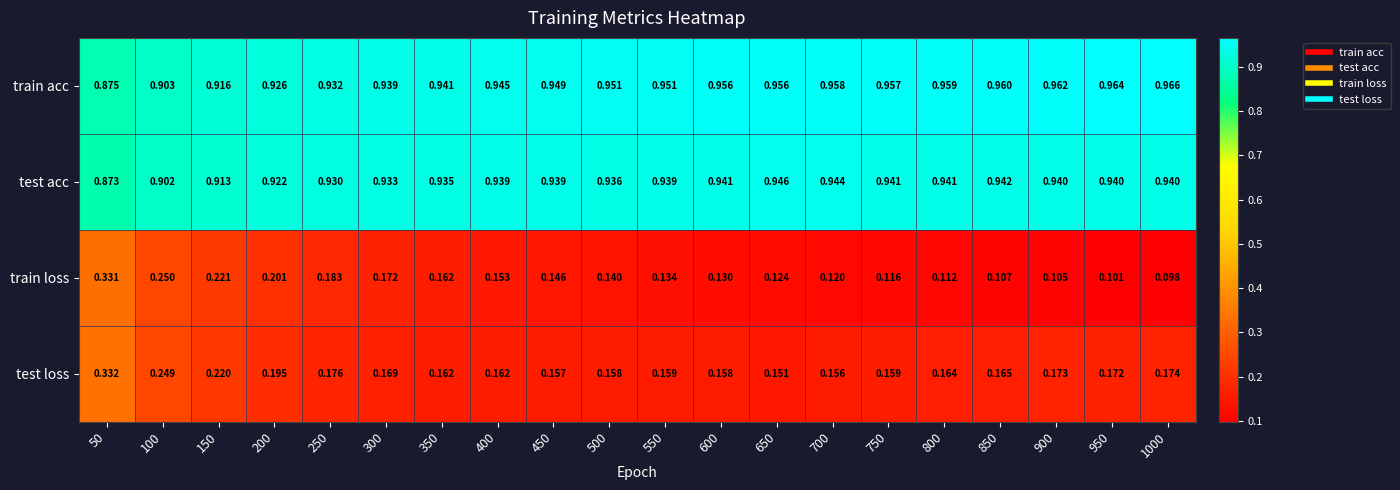

At 200, list the series in order from largest to smallest.

train acc, test acc, train loss, test loss